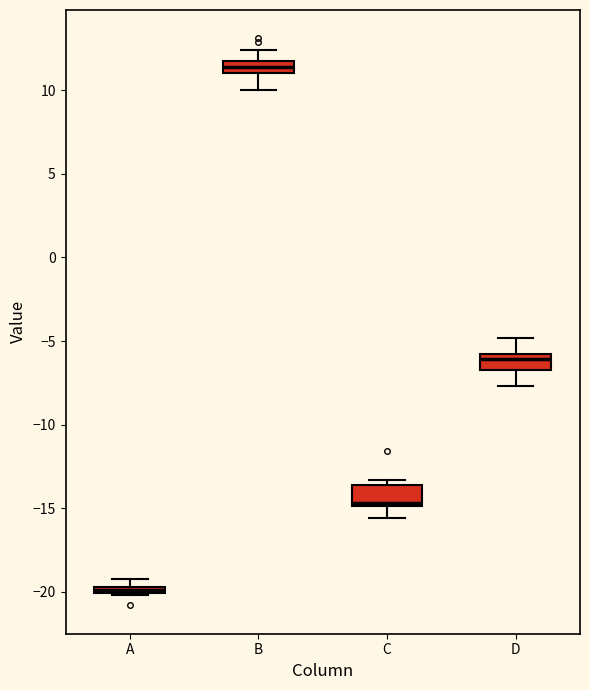

Where does the lower whisker of the box for C end on the y-axis? The values are not printed on the chart, so give them approximately, as read against the axis.

-15.5